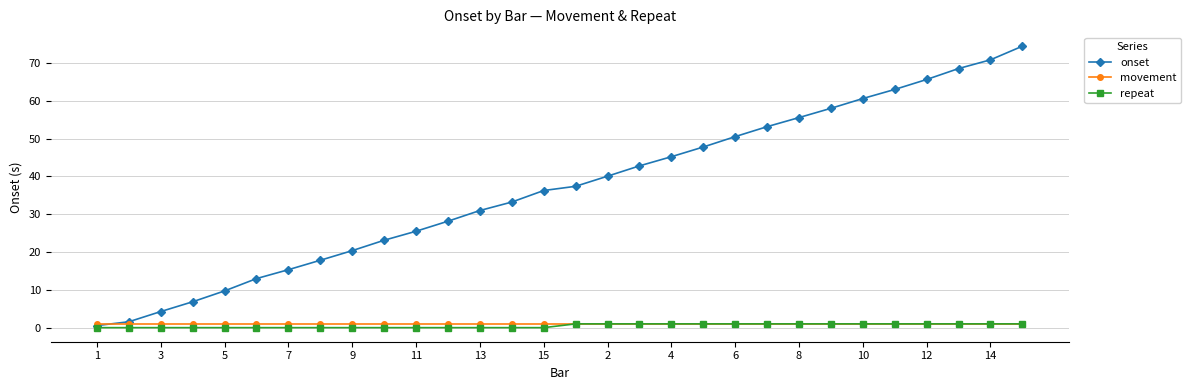

Which series has the largest total across all categories?

onset